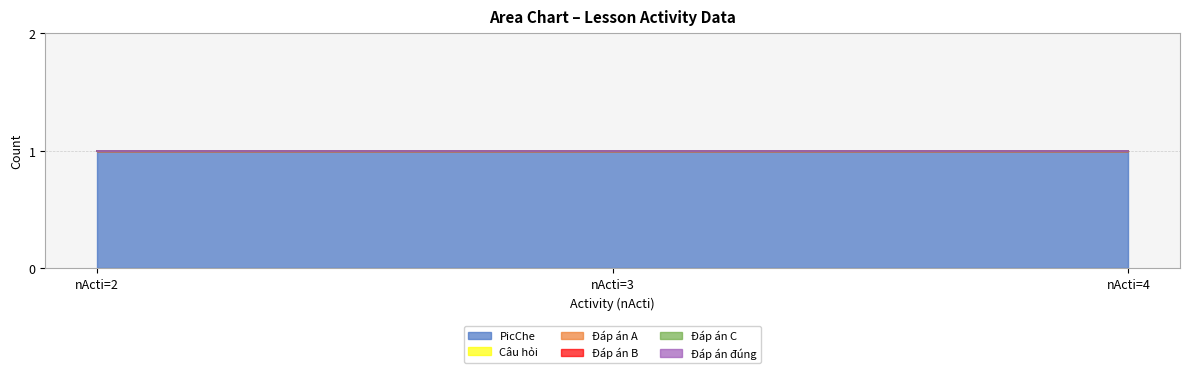

At nActi=4, list the series in order from largest to smallest.

PicChe, Câu hỏi, Đáp án A, Đáp án B, Đáp án C, Đáp án đúng